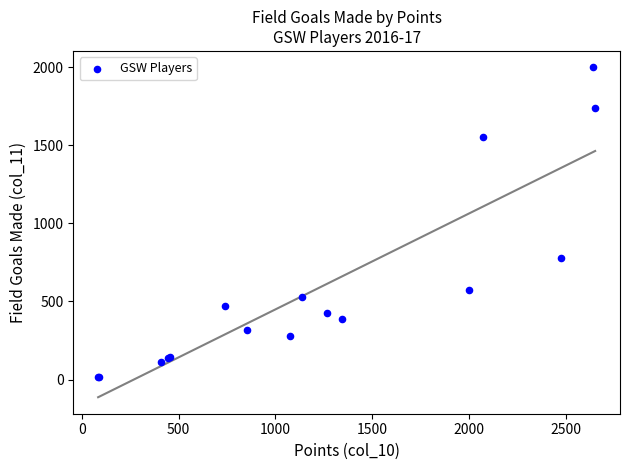

What Y value in the scatter plot is closest to 1008?

776